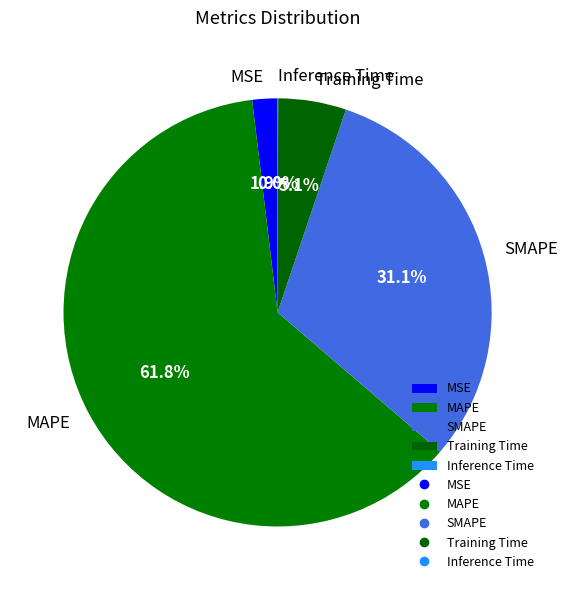

What is the total percentage of Training Time and MSE?

7.0%